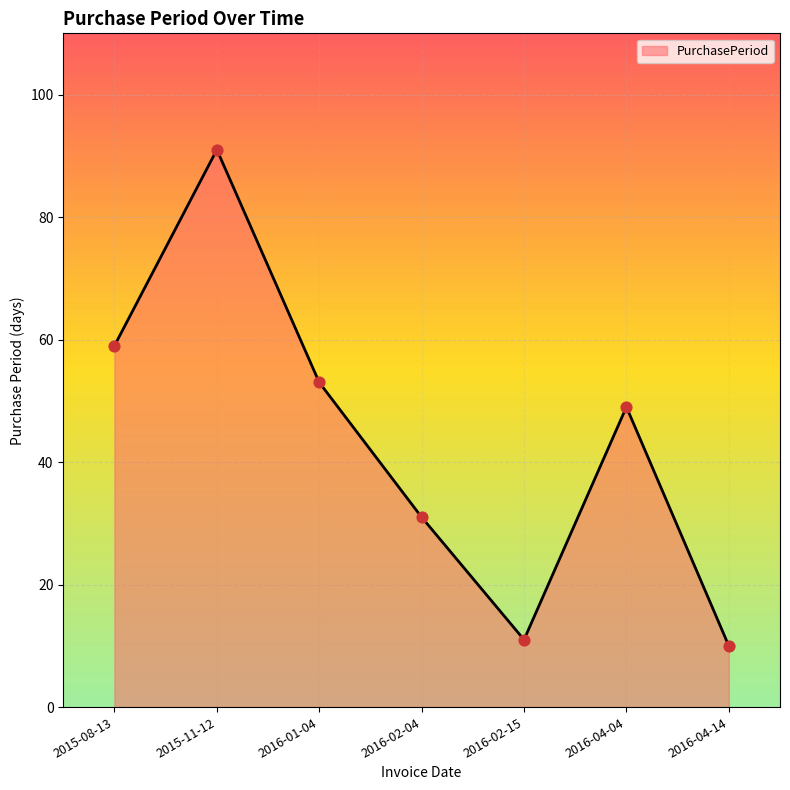

What is the change in value from 2016-01-04 to 2016-02-15?

-42